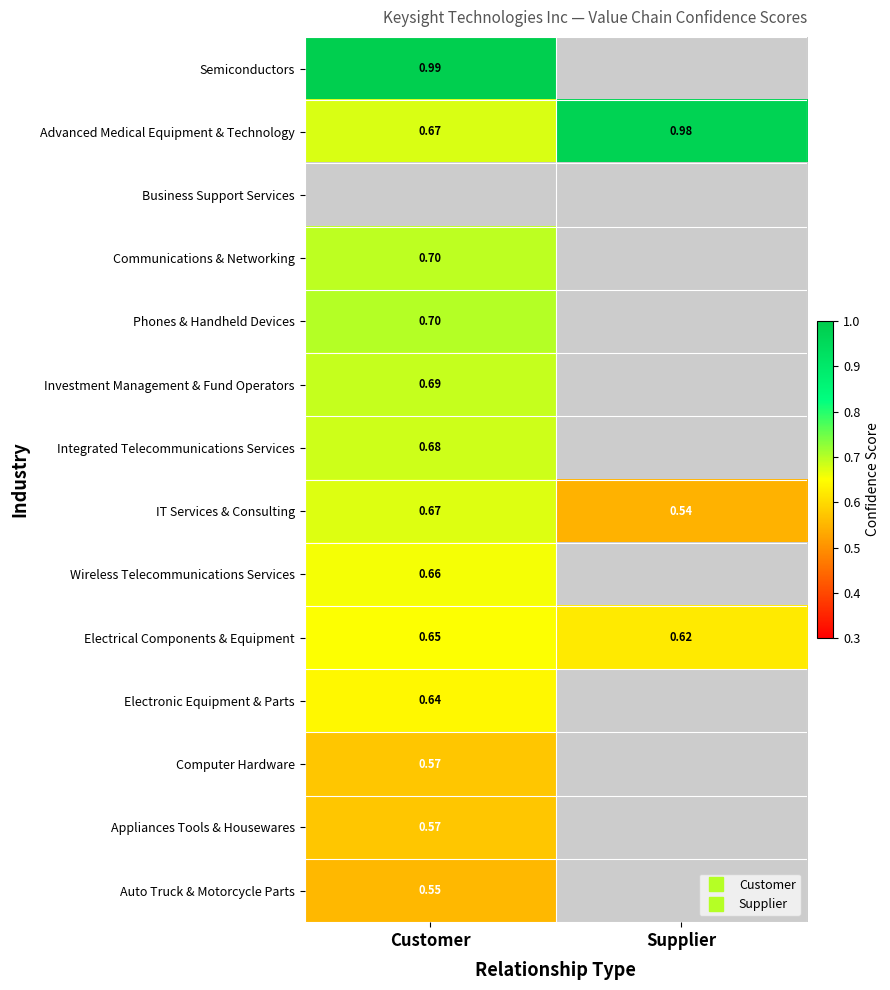

How many data points does each series have?

2